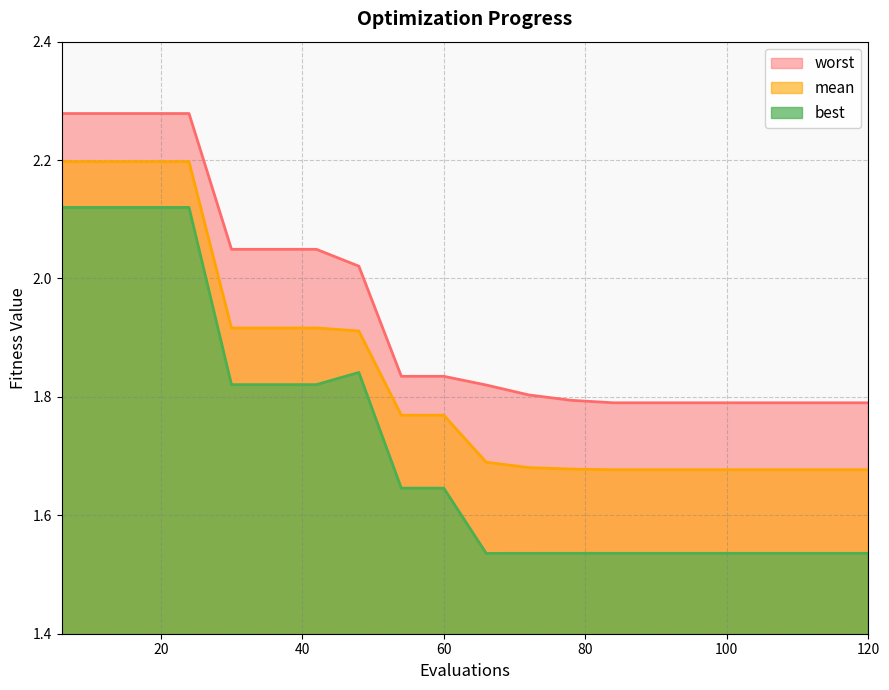

At which category is the sum across all series the highest?

6